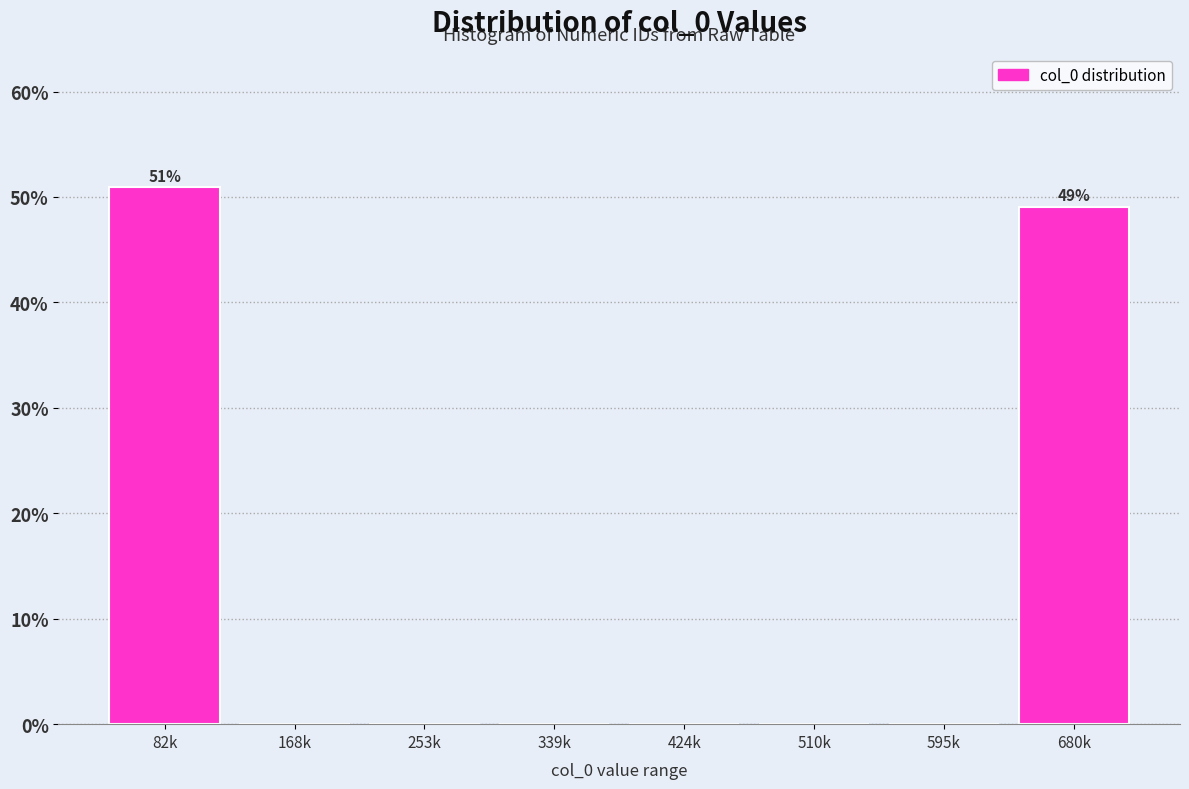

Reading right to left, list all the values displayed in this chart.

680k=49.1	595k=0.0	510k=0.0	424k=0.0	339k=0.0	253k=0.0	168k=0.0	82k=50.9